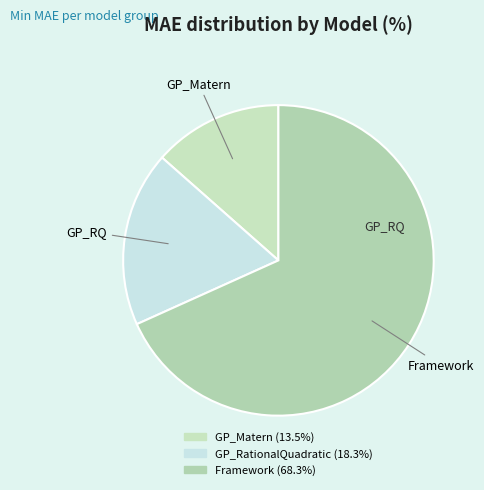

Is it true that GP_RationalQuadratic is 18% of the pie?

True